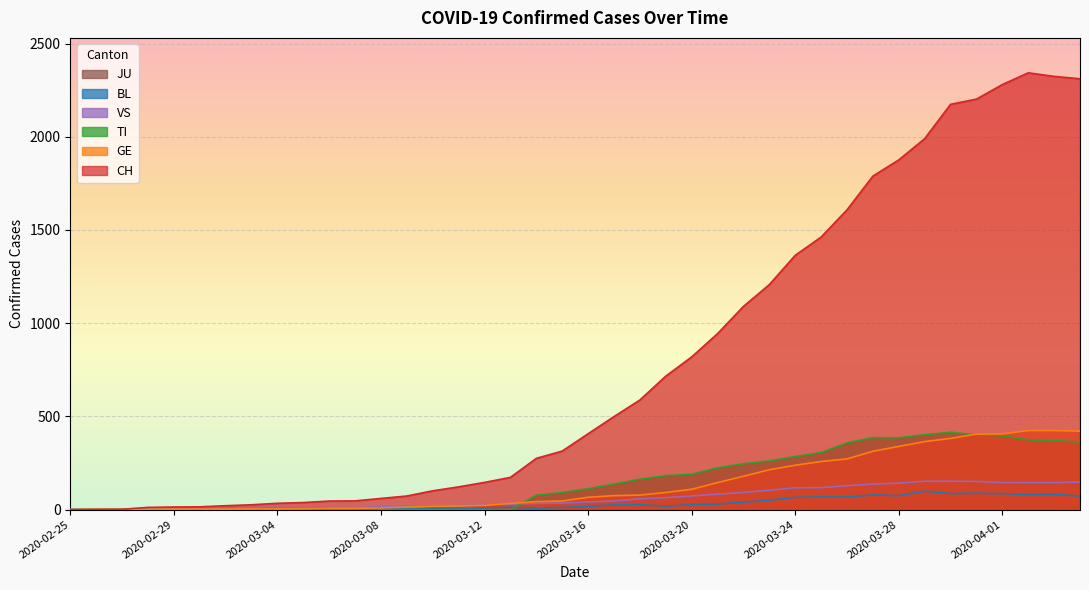

Which series has the widest spread of values?

CH